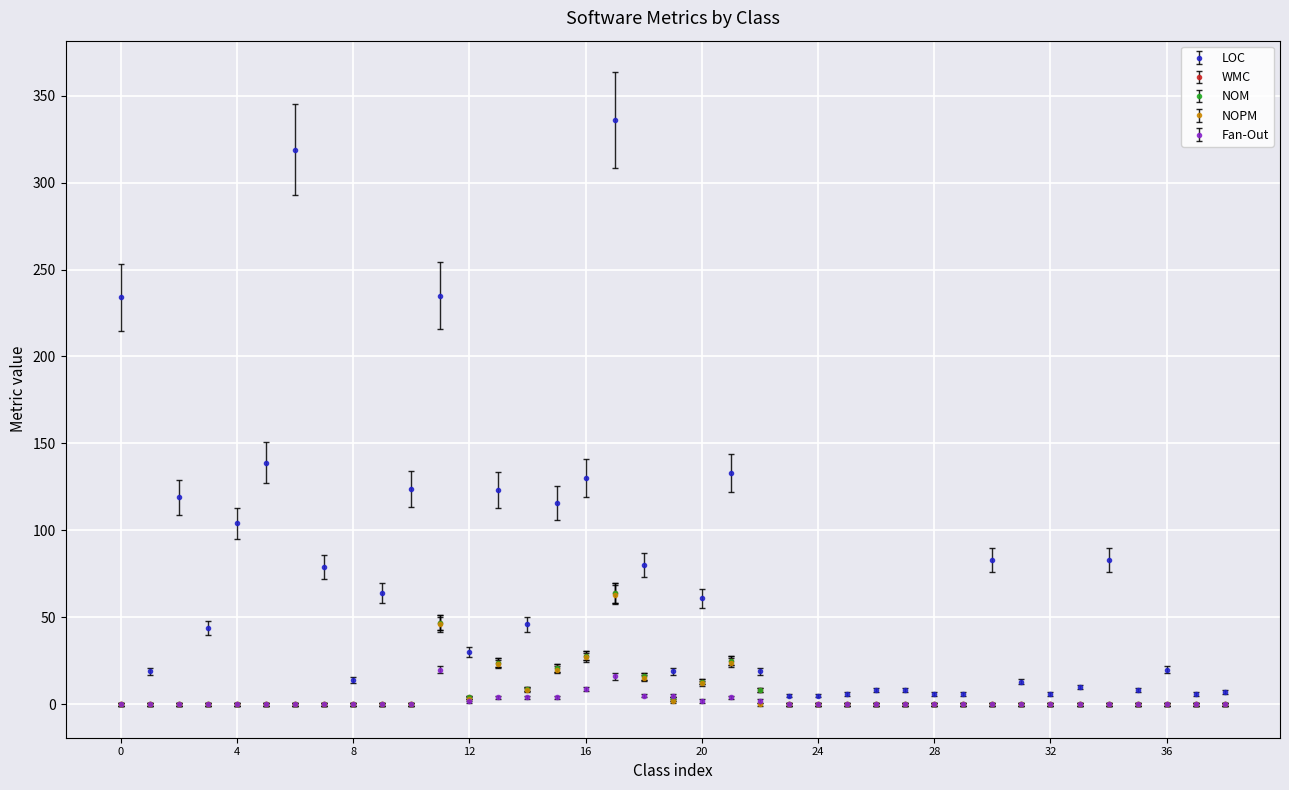

How many times do Fan-Out and WMC cross each other?

2